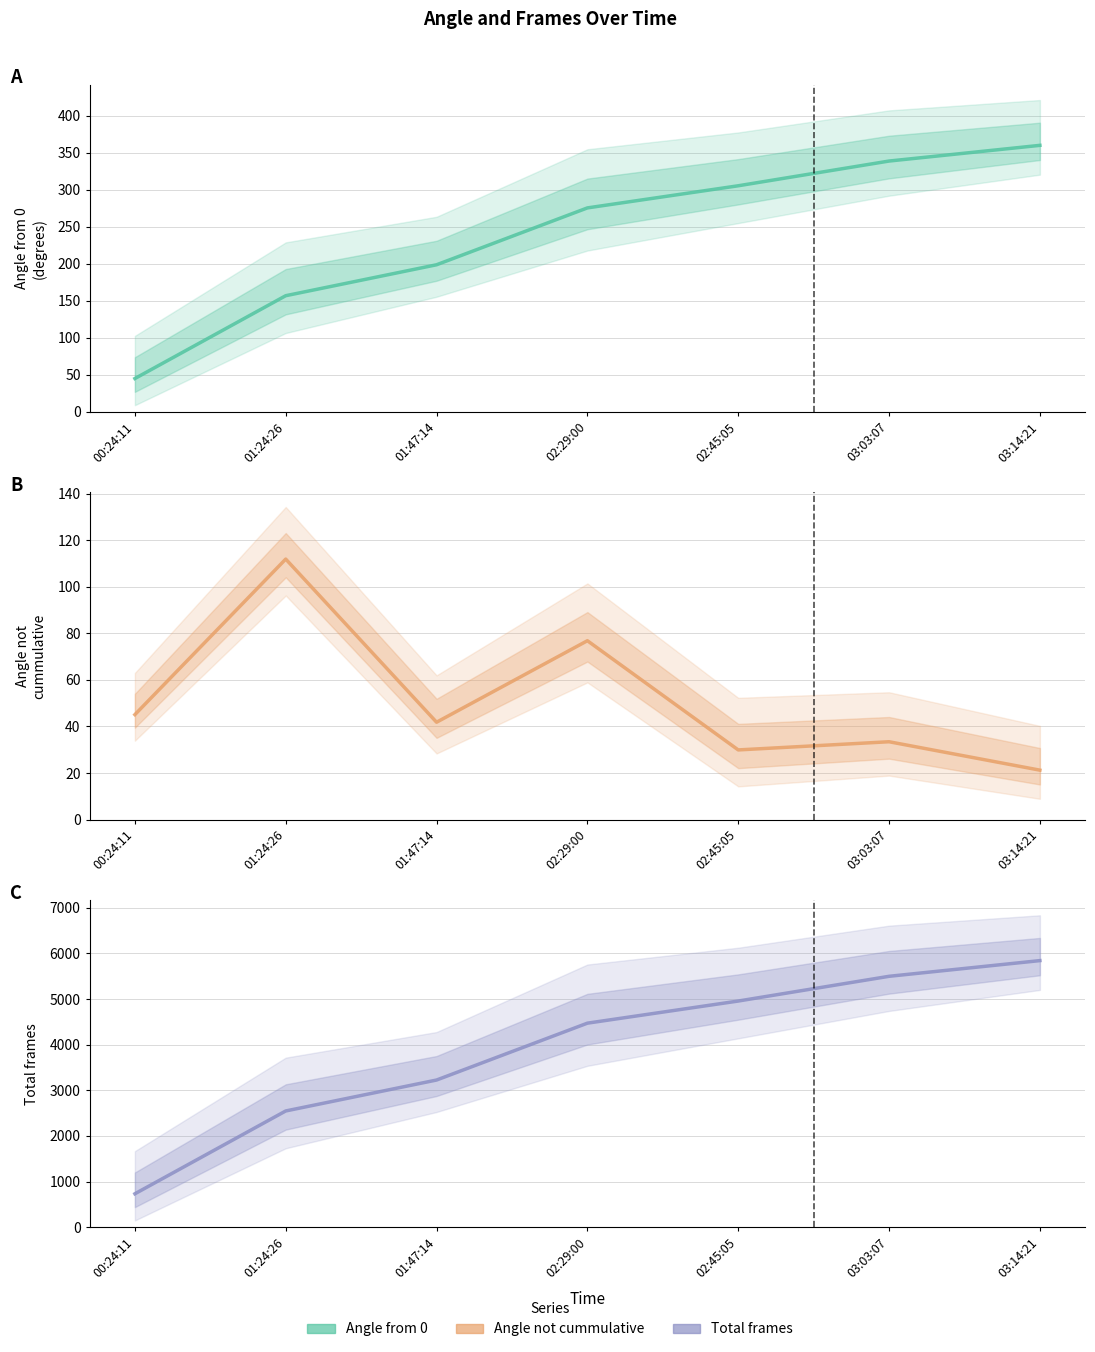

What is the difference between the highest and lowest values at 03:03:07?

5463.6